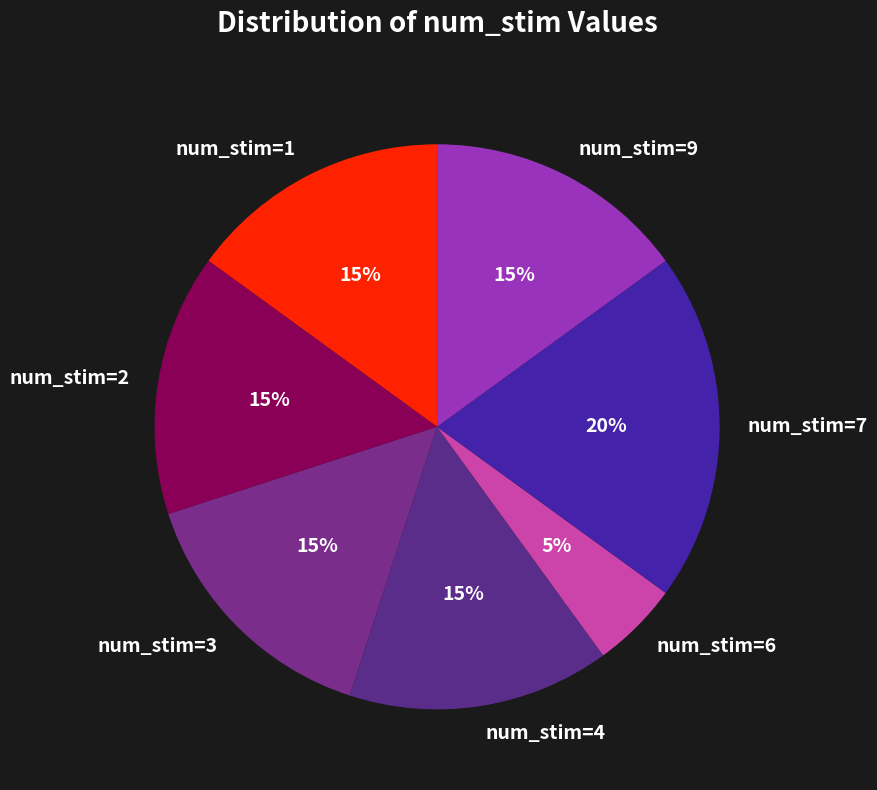

Does num_stim=4 represent more than half of the total?

No